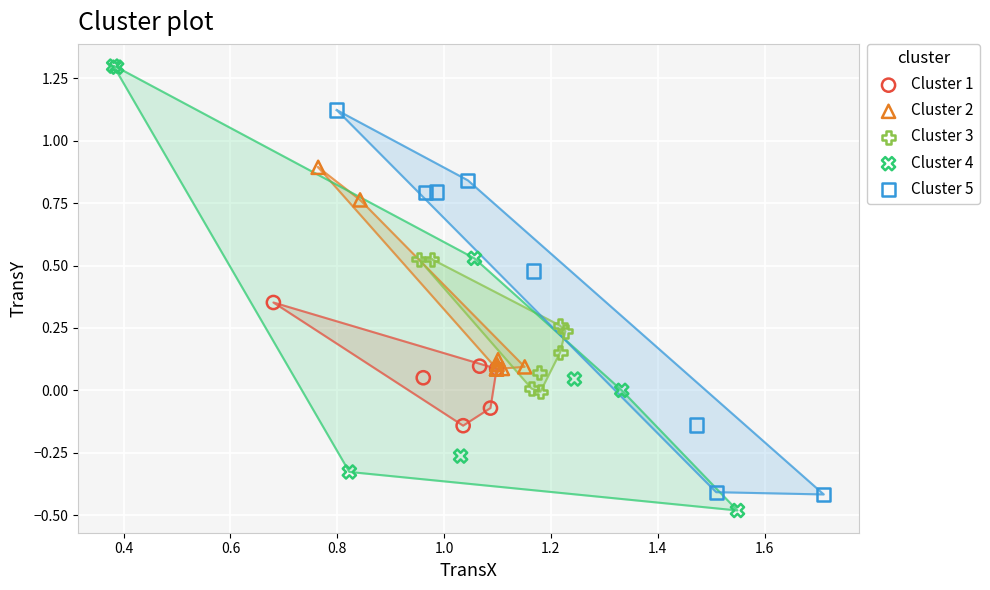

What are all the series names shown in the legend?

Cluster 1, Cluster 2, Cluster 3, Cluster 4, Cluster 5